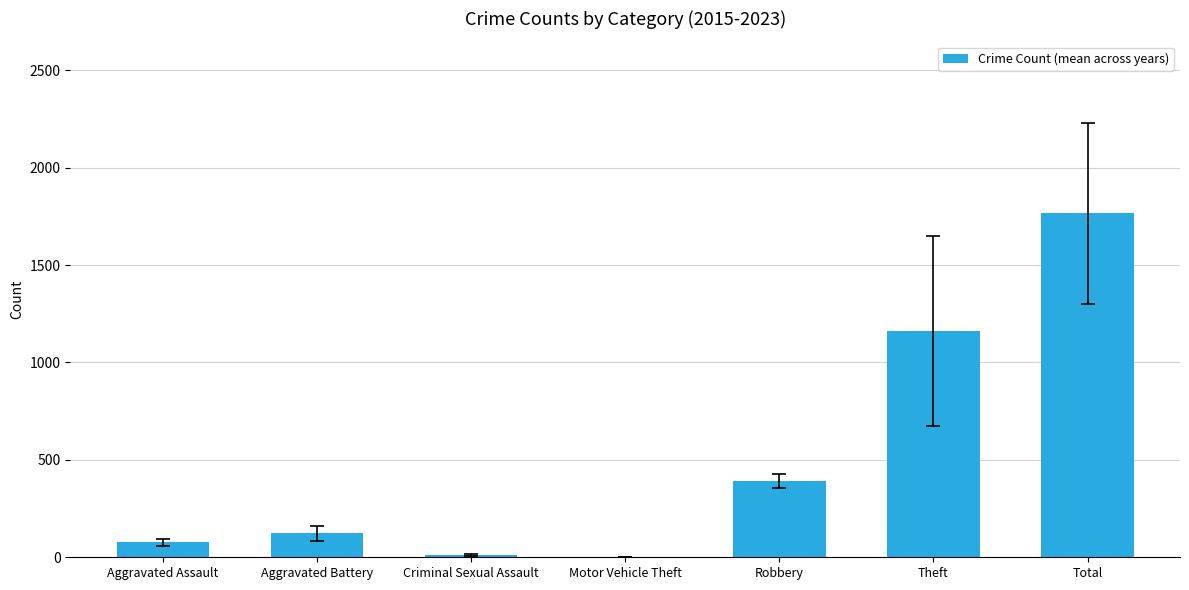

Are the bars horizontal?

No